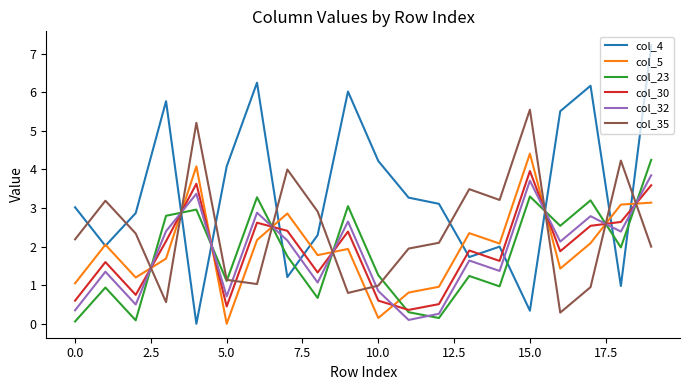

Which series has the widest spread of values?

col_4